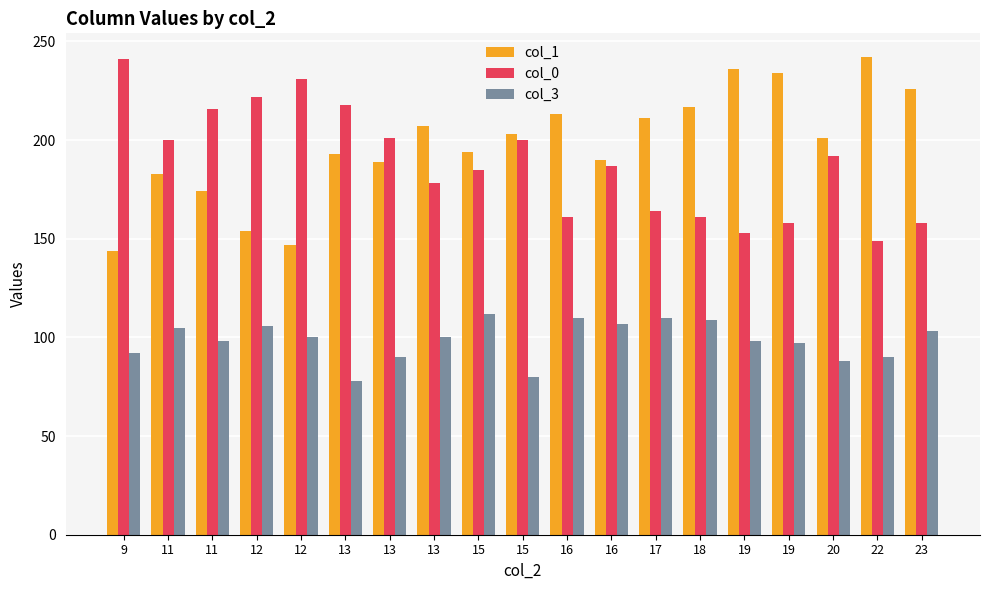

Reading left to right, what are all the values shown in this chart?

col_1: 9=144	11=183	11=174	12=154	12=147	13=193	13=189	13=207	15=194	15=203	16=213	16=190	17=211	18=217	19=236	19=234	20=201	22=242	23=226
col_0: 9=241	11=200	11=216	12=222	12=231	13=218	13=201	13=178	15=185	15=200	16=161	16=187	17=164	18=161	19=153	19=158	20=192	22=149	23=158
col_3: 9=92	11=105	11=98	12=106	12=100	13=78	13=90	13=100	15=112	15=80	16=110	16=107	17=110	18=109	19=98	19=97	20=88	22=90	23=103